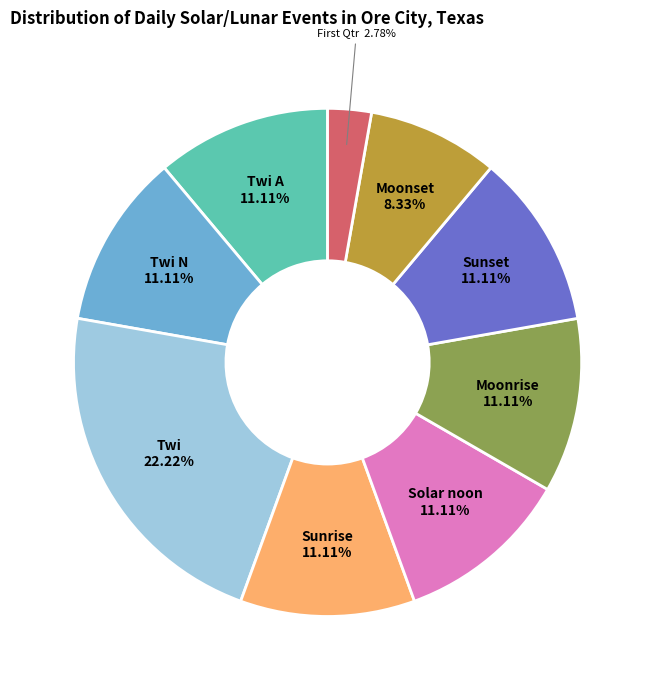

Approximately how many times larger is the value at Moonset compared to Twi A?

0.7